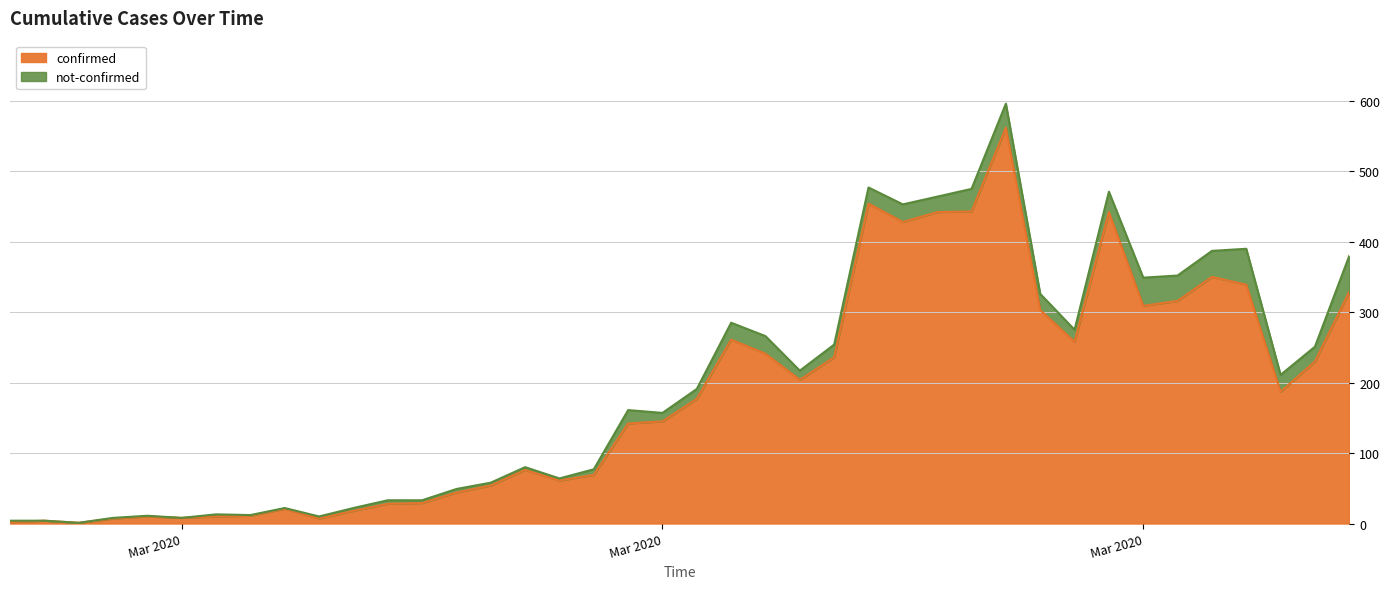

Reading right to left, extract all data points from this chart.

329	230	187	339	350	316	309	442	258	303	562	443	442	428	454	236	204	241	261	177	145	142	69	61	76	54	44	29	28	18	7	21	11	10	8	10	7	1	4	2